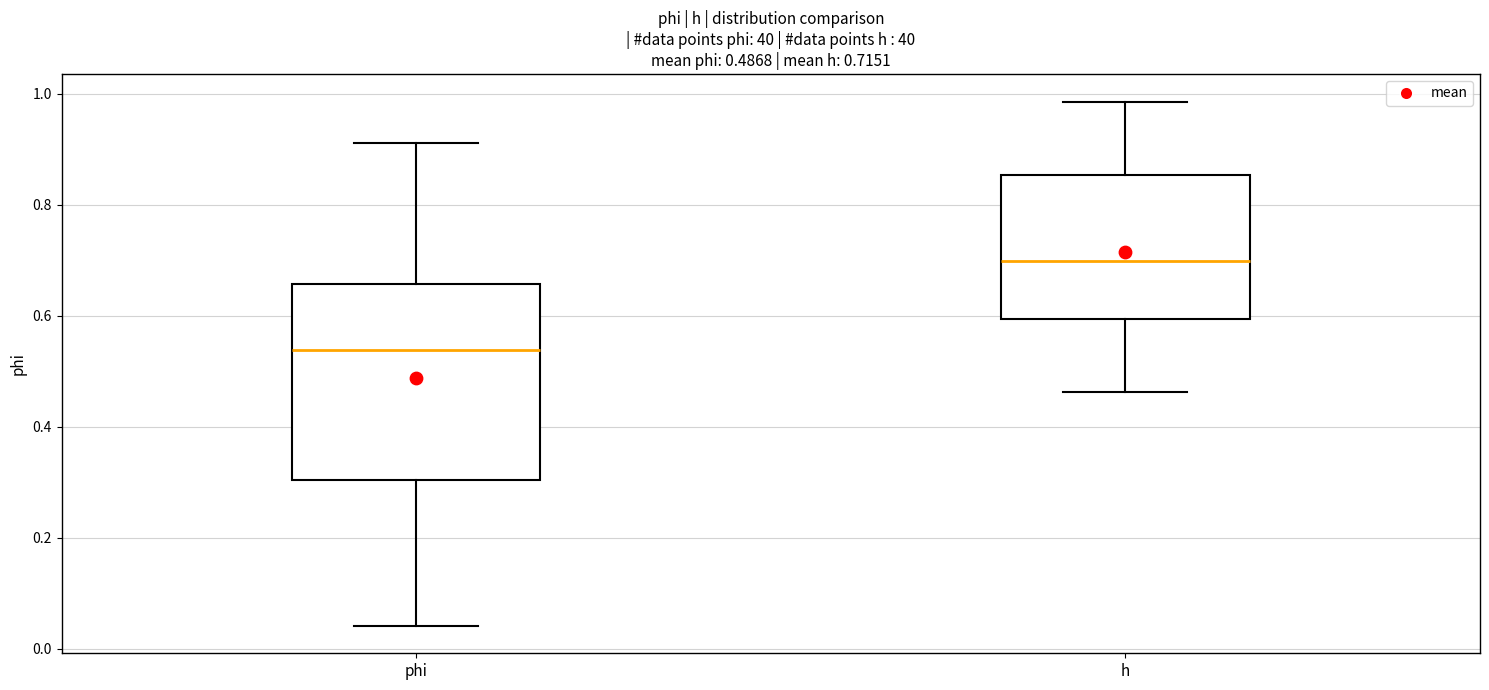

Which box's median line is the lowest?

phi